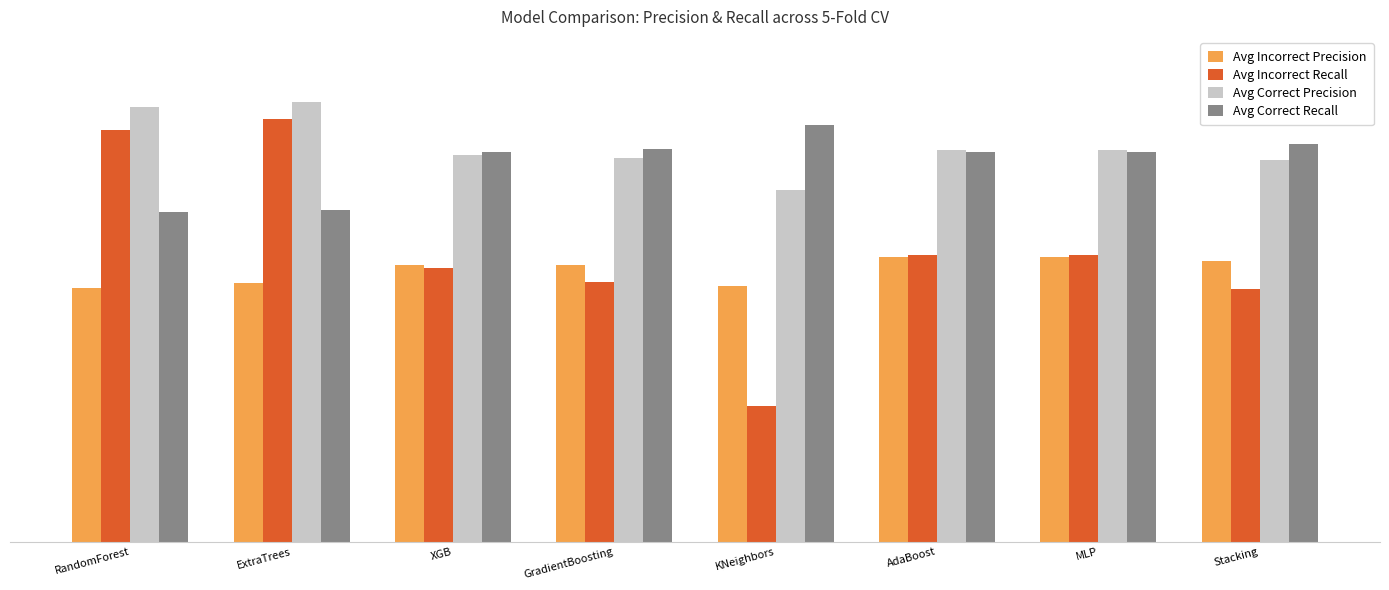

Count the Avg Incorrect Recall values in the range 0 to 1.

8